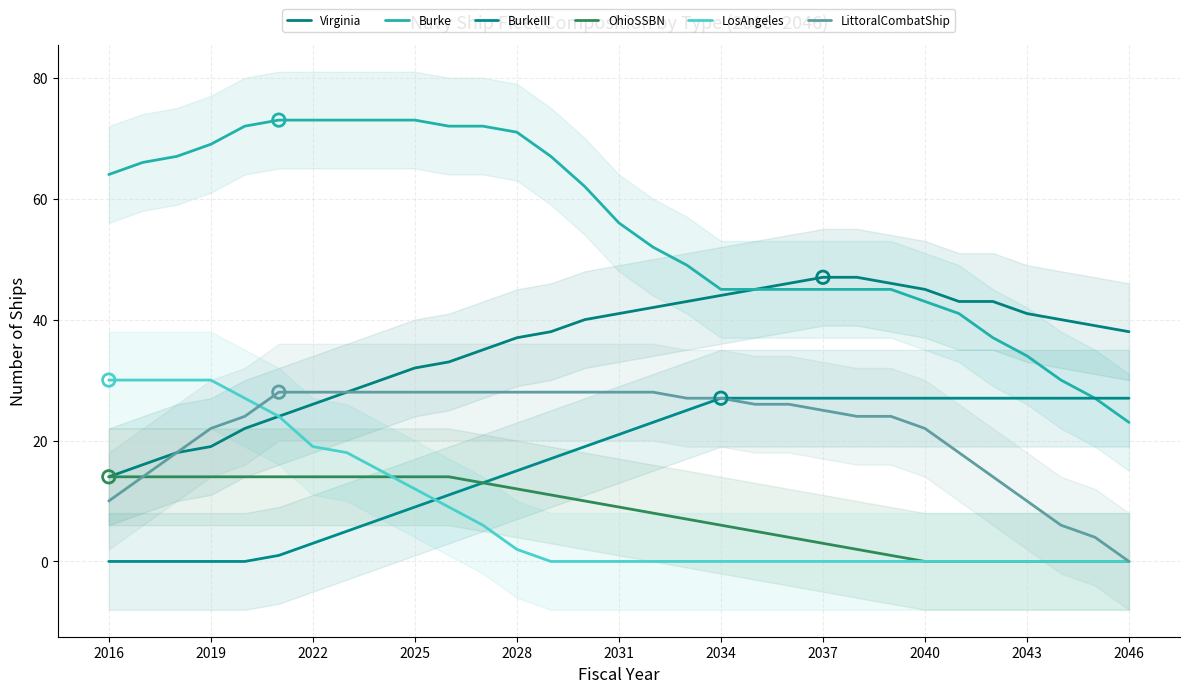

Which series reaches the minimum Y coordinate?

BurkeIII